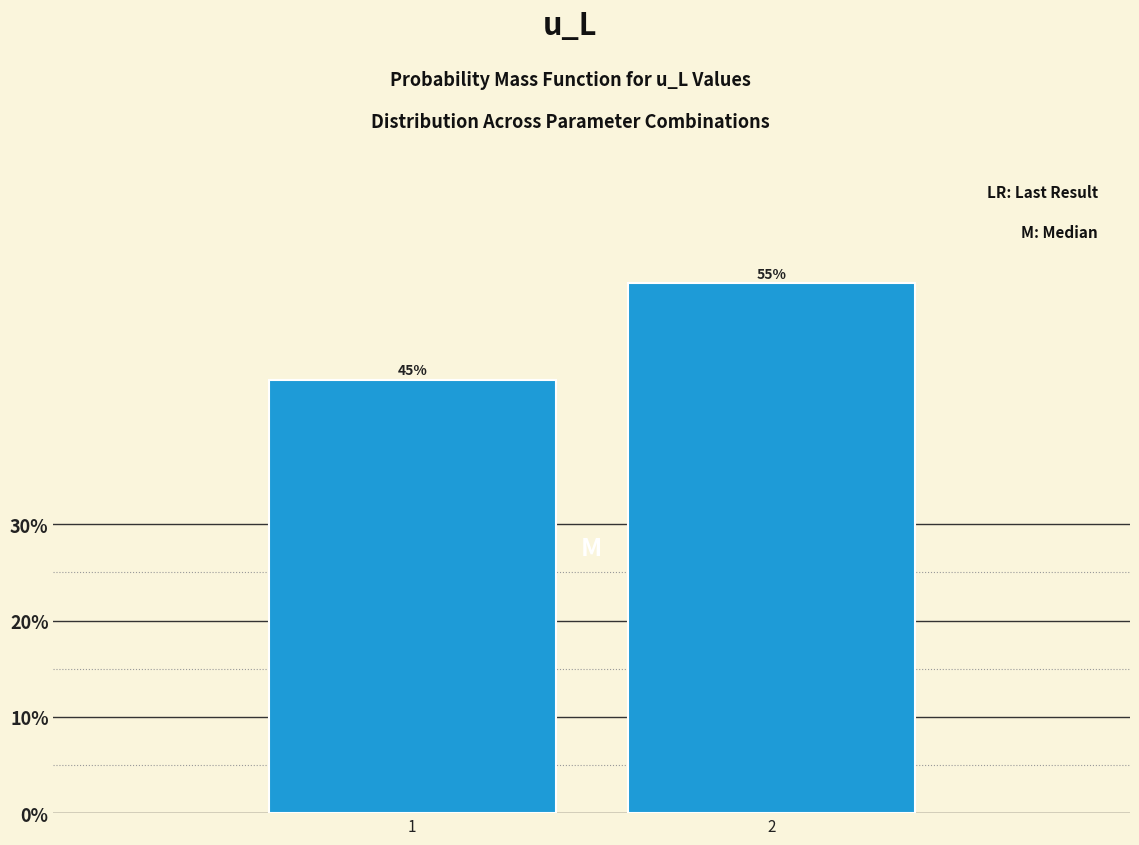

Reading right to left, transcribe all the data shown in this chart.

2=55.0	1=45.0